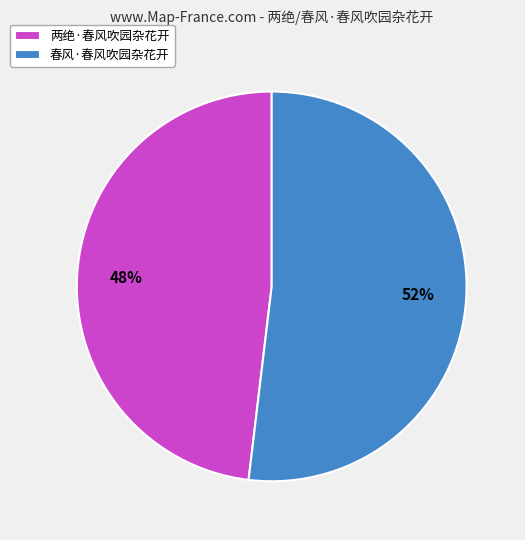

How many segments does this pie chart have?

2